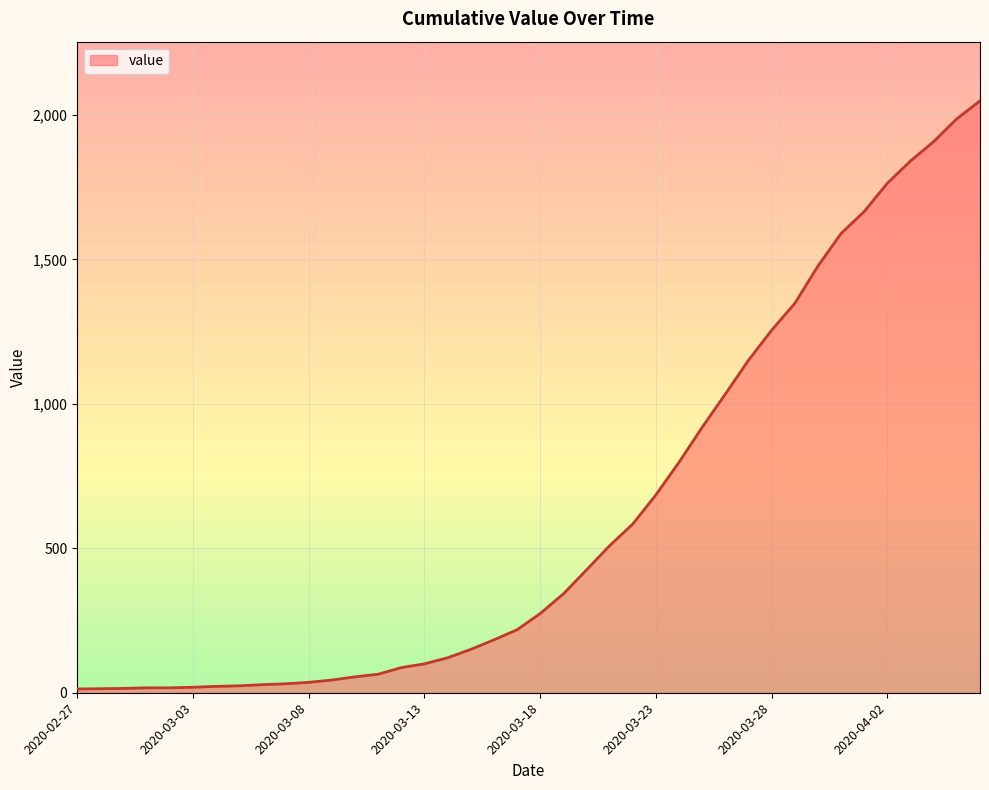

What is the greatest value displayed?

2049